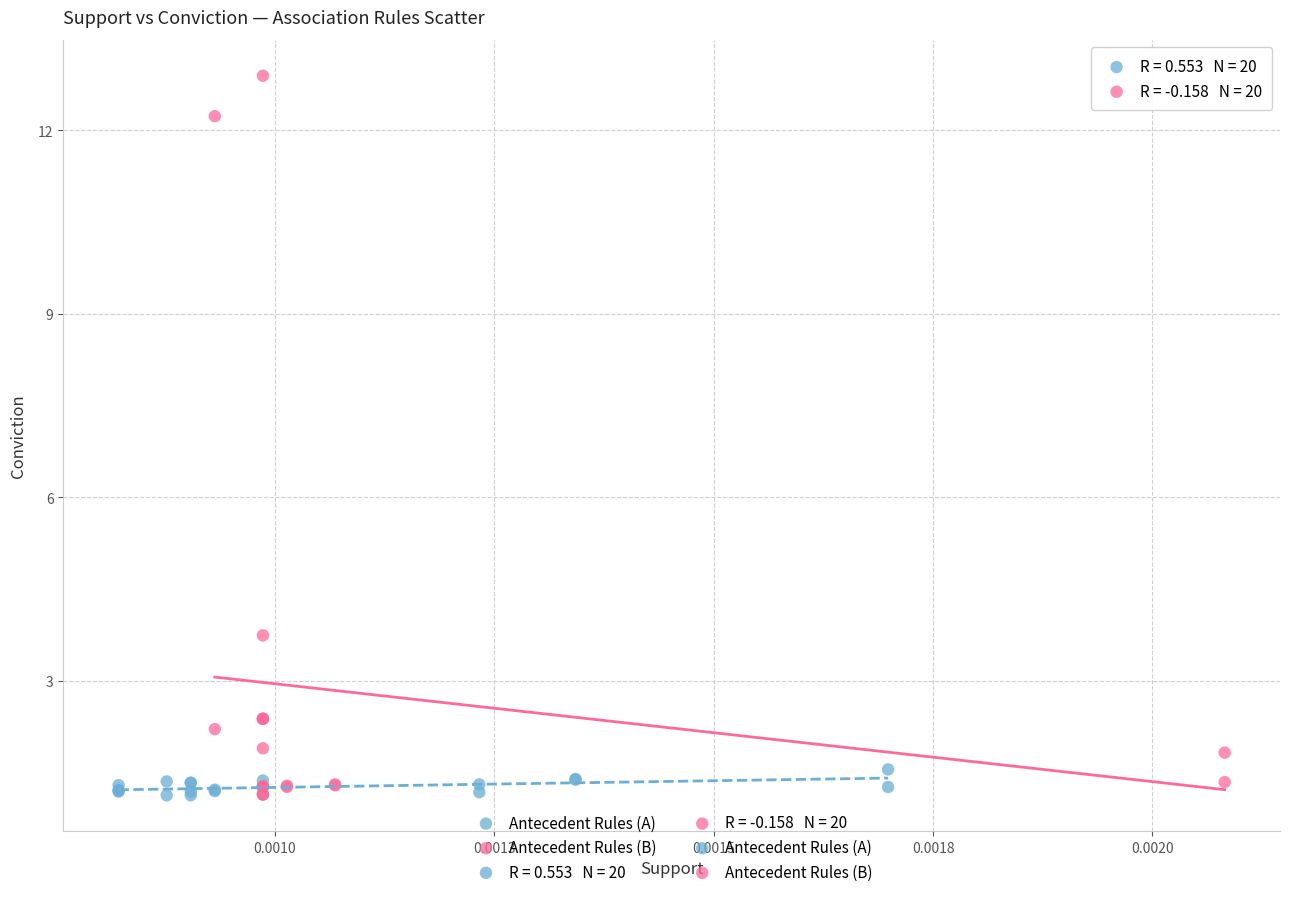

Which series contains the highest Y value?

Antecedent Rules (B)